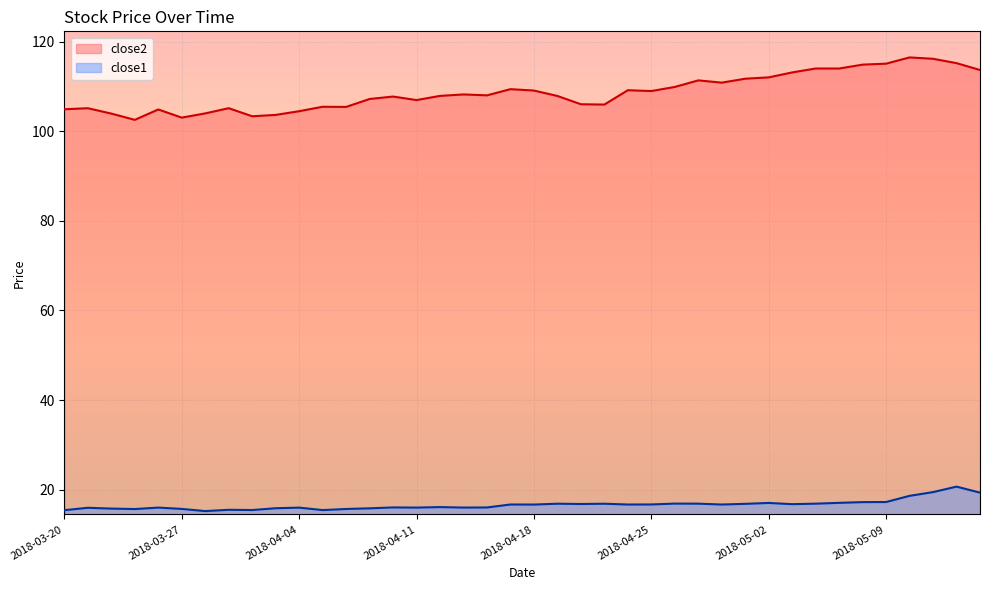

At which label is close2 closest to 109?

2018-04-25